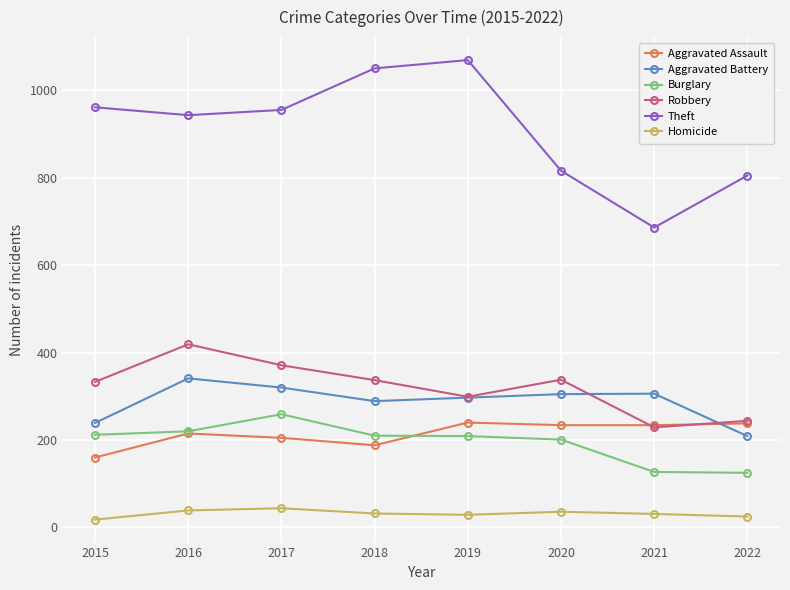

At how many categories does at least one series exceed 60?

8